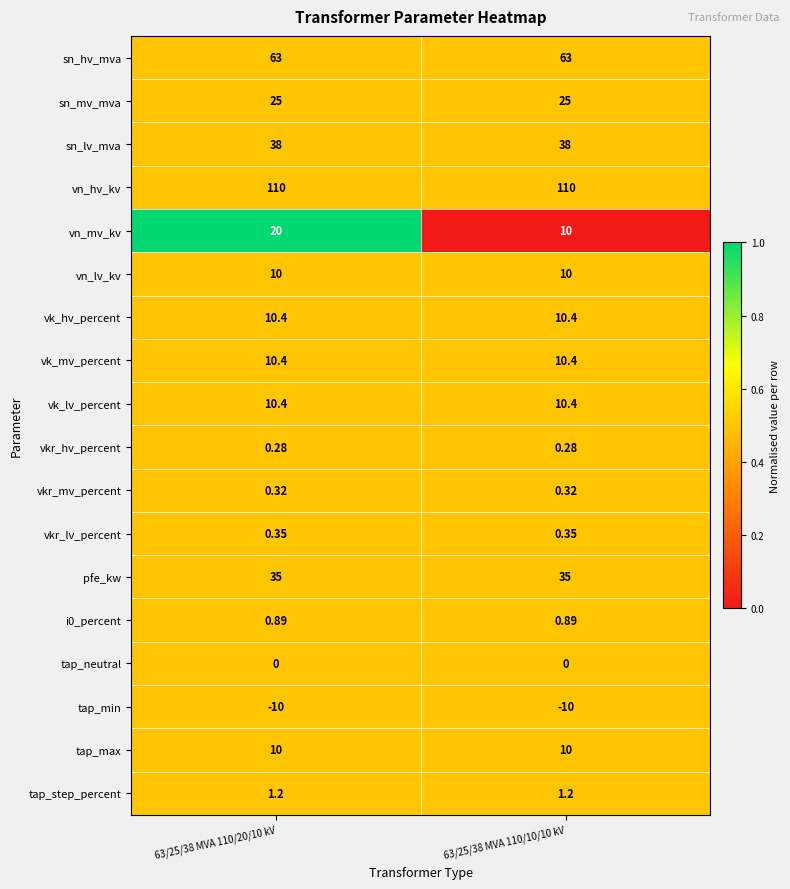

Which series has the largest total across all categories?

vn_hv_kv